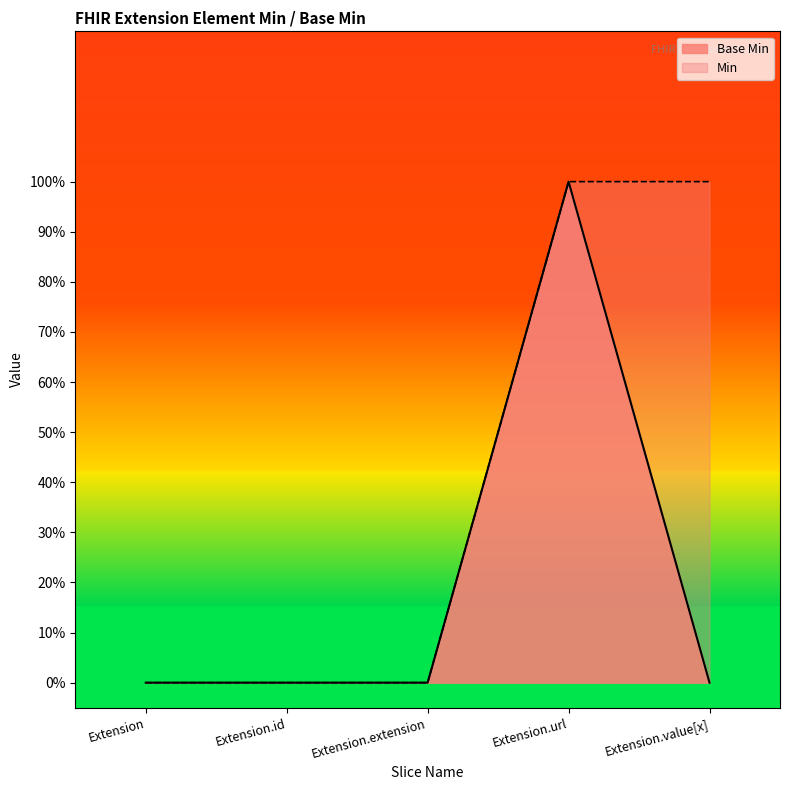

Does the chart display data point markers on the line(s)?

No